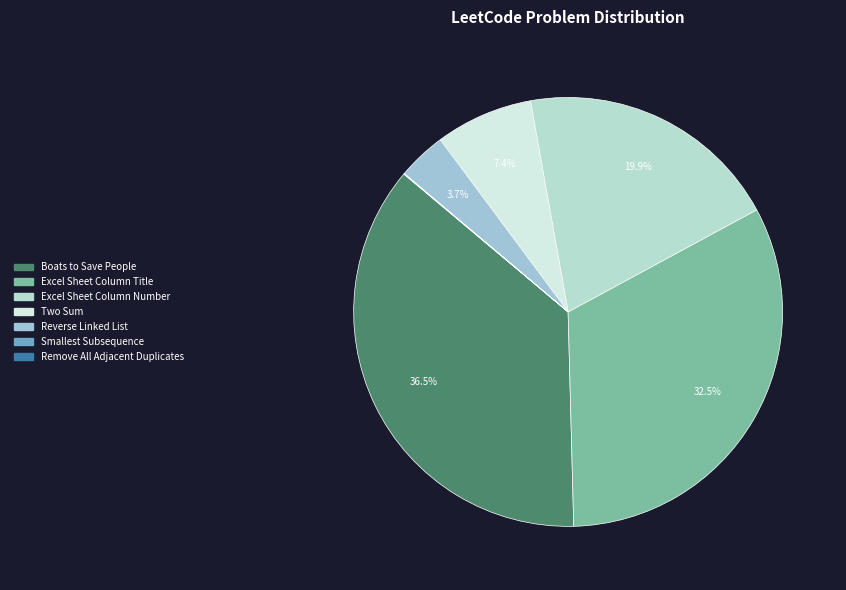

True or false: Excel Sheet Column Number accounts for 20% of the total.

True